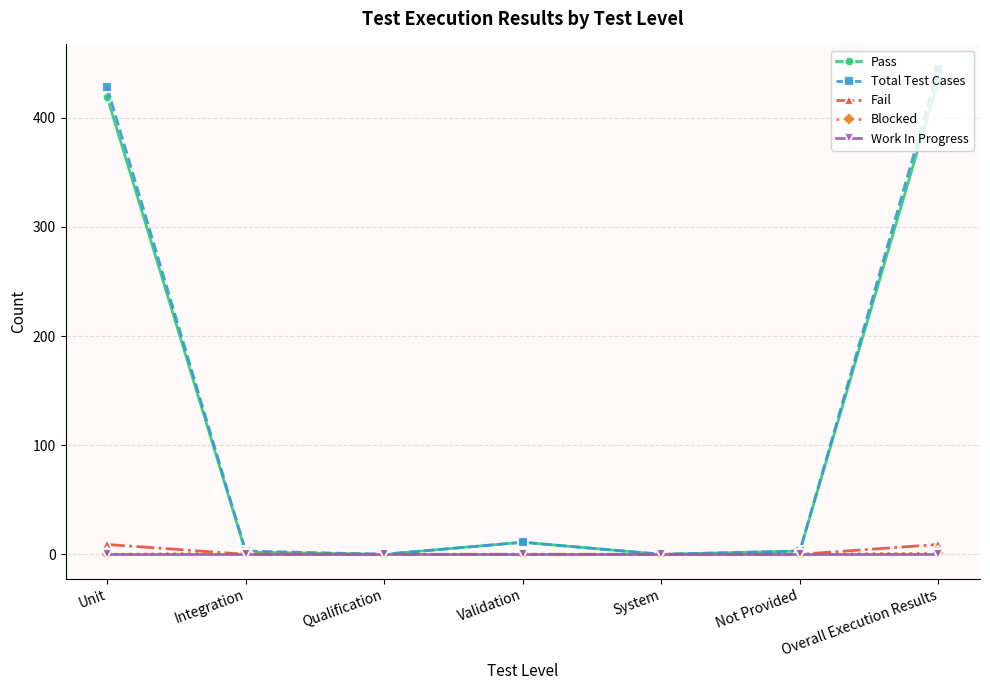

At how many categories does at least one series exceed 34?

2